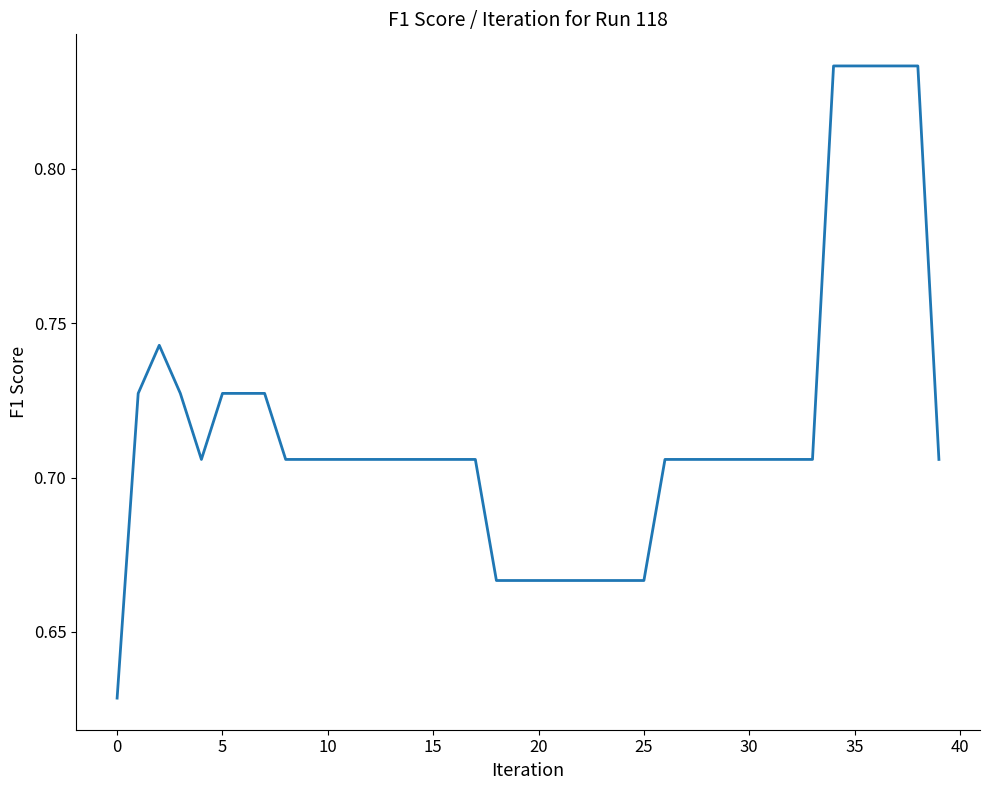

How many interior local valleys (lower than both neighbors) does the data have?

1